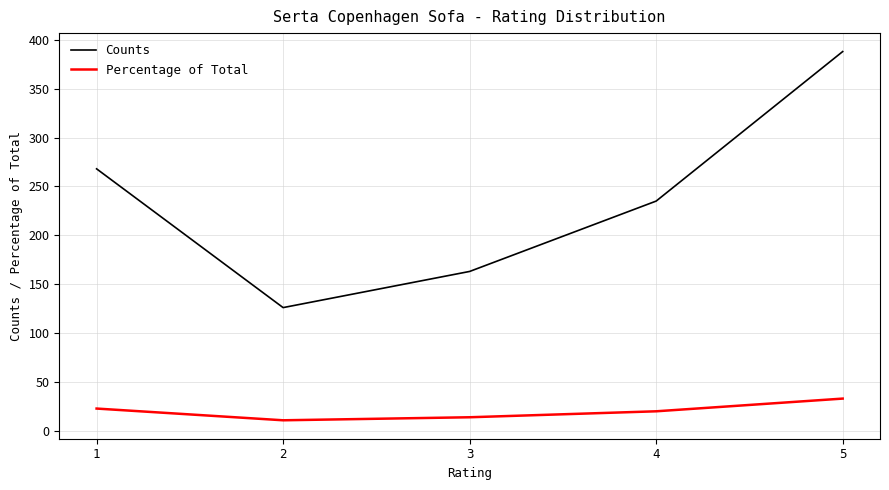

Which series has the widest spread of values?

Counts